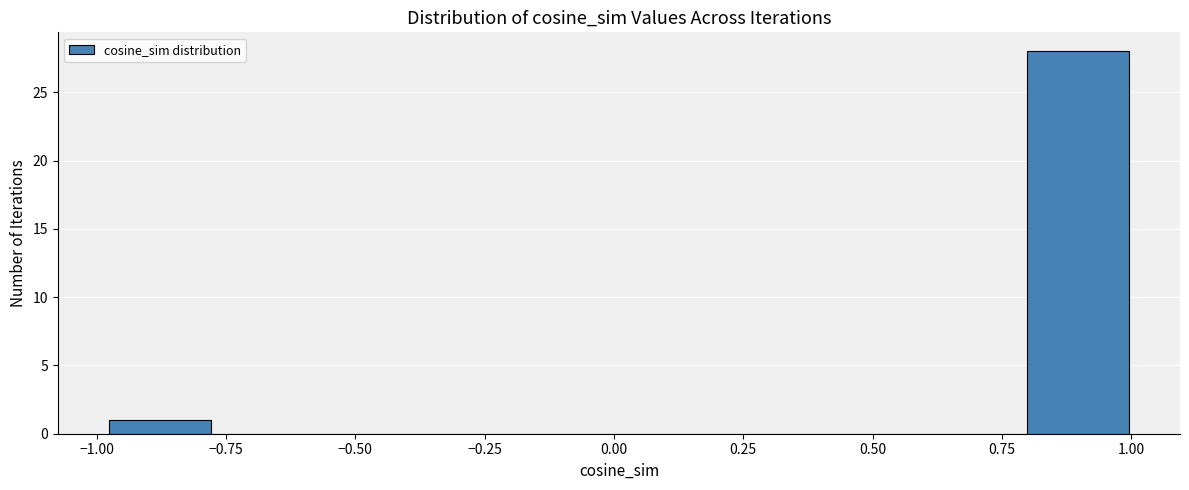

Around what value on the x-axis is the tallest bar? Give the approximate position of its centre, as read against the axis.

0.90